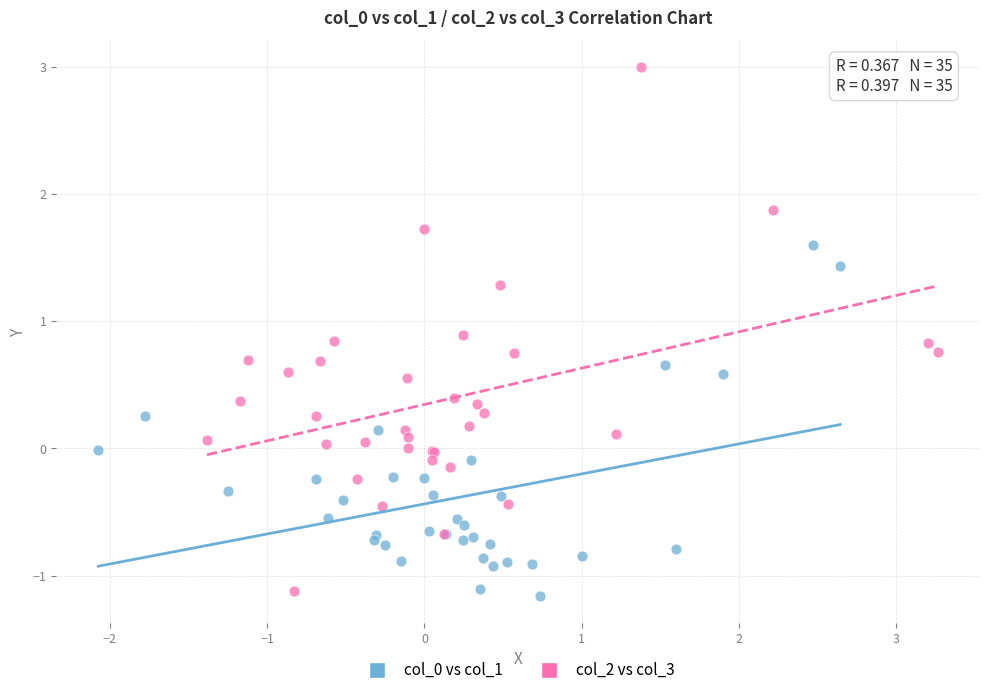

Which series has the largest Y range (max minus min)?

col_2 vs col_3